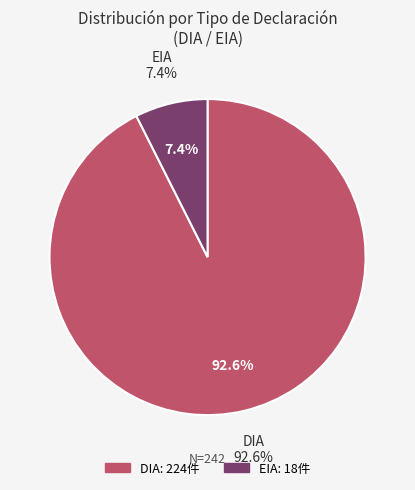

To the nearest percent, what is the combined percentage of DIA and EIA?

100%